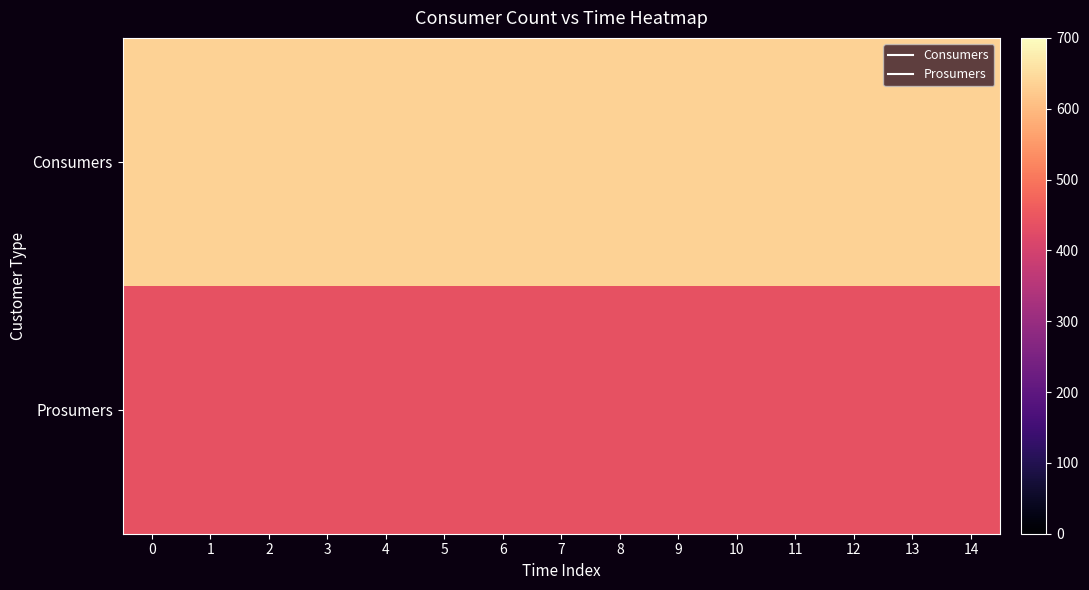

Reading left to right, extract all data points from this chart.

Consumers: 0=635	1=635	2=635	3=635	4=635	5=635	6=635	7=635	8=635	9=635	10=635	11=635	12=635	13=635	14=635
Prosumers: 0=440	1=440	2=440	3=440	4=440	5=440	6=440	7=440	8=440	9=440	10=440	11=440	12=440	13=440	14=440